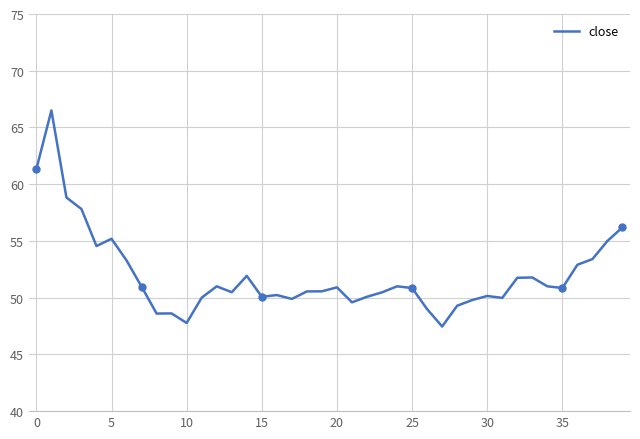

Reading right to left, list all the values displayed in this chart.

56.2	55.0	53.4	52.9	50.9	51.0	51.8	51.8	50.0	50.1	49.8	49.3	47.5	49.0	50.9	51.0	50.5	50.1	49.6	50.9	50.6	50.5	49.9	50.2	50.1	51.9	50.5	51.0	50.0	47.8	48.6	48.6	51.0	53.3	55.2	54.5	57.8	58.8	66.5	61.3